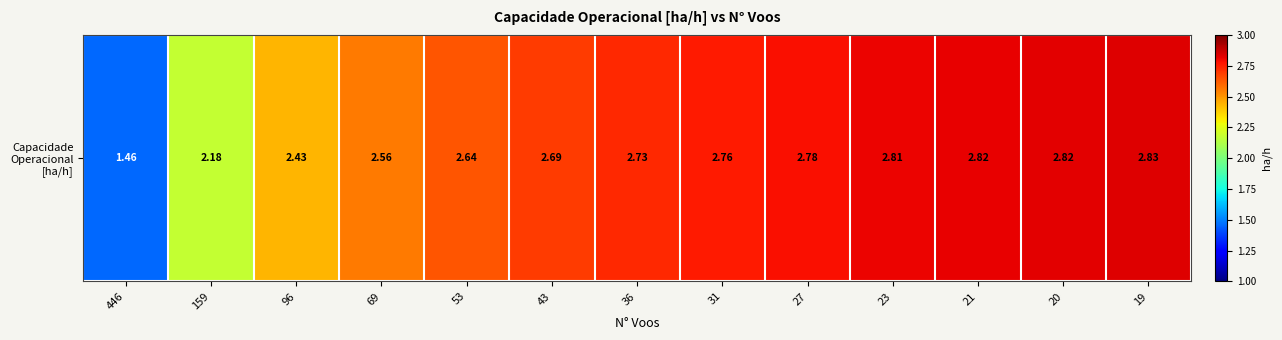

True or false: the data shows 1.2 at 53.

False